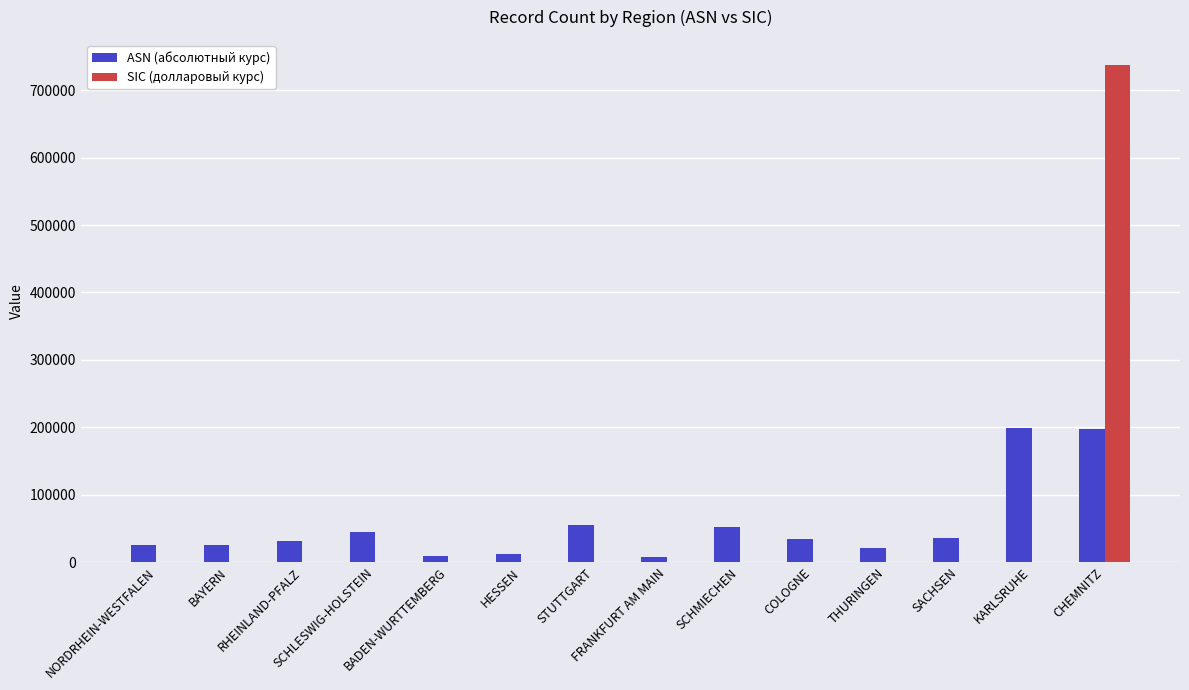

What is the highest value of the ASN (абсолютный курс) series?

199610